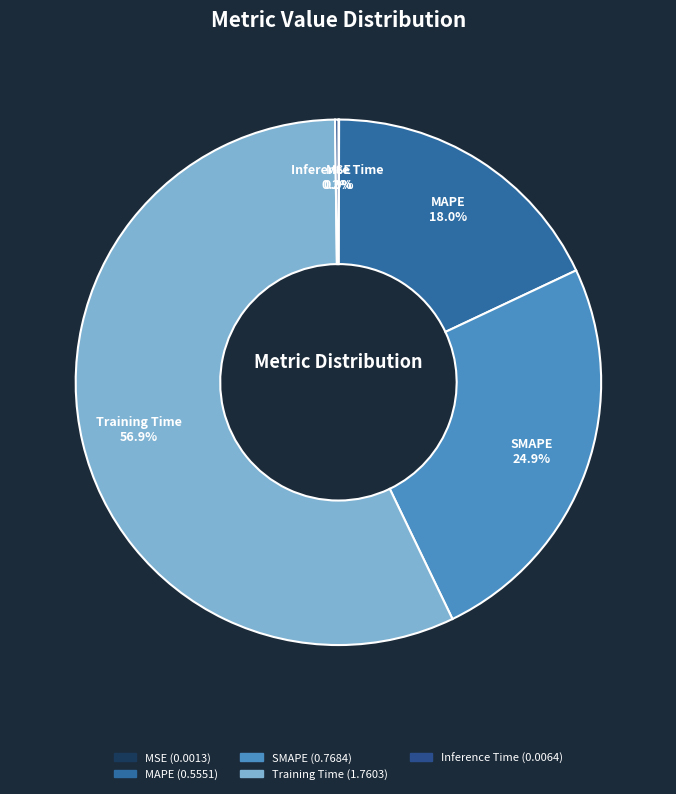

The SMAPE slice represents 33% of the pie. True or false?

False